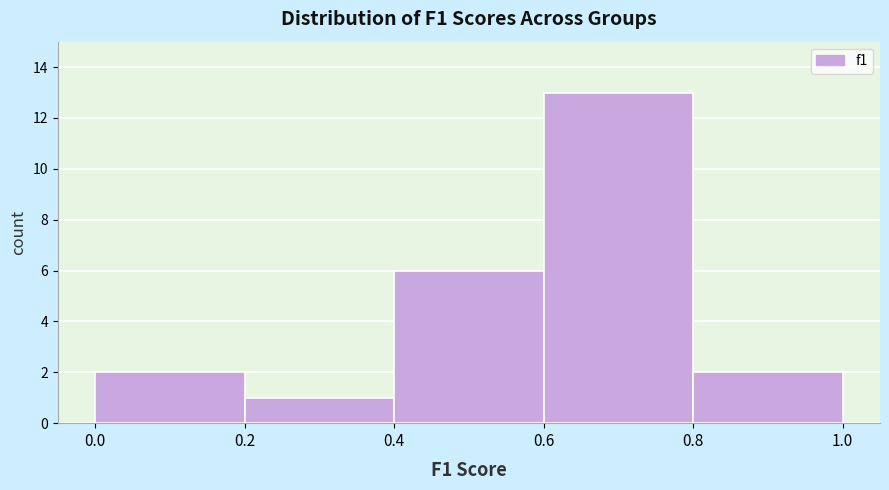

Reading left to right, transcribe this chart: for each bar, give the range it covers on the x-axis and its height. The values are not printed on the chart, so give them approximately, as read against the axis.

0.0 to 0.2: 2
0.2 to 0.4: 1
0.4 to 0.6: 6
0.6 to 0.8: 13
0.8 to 1.0: 2